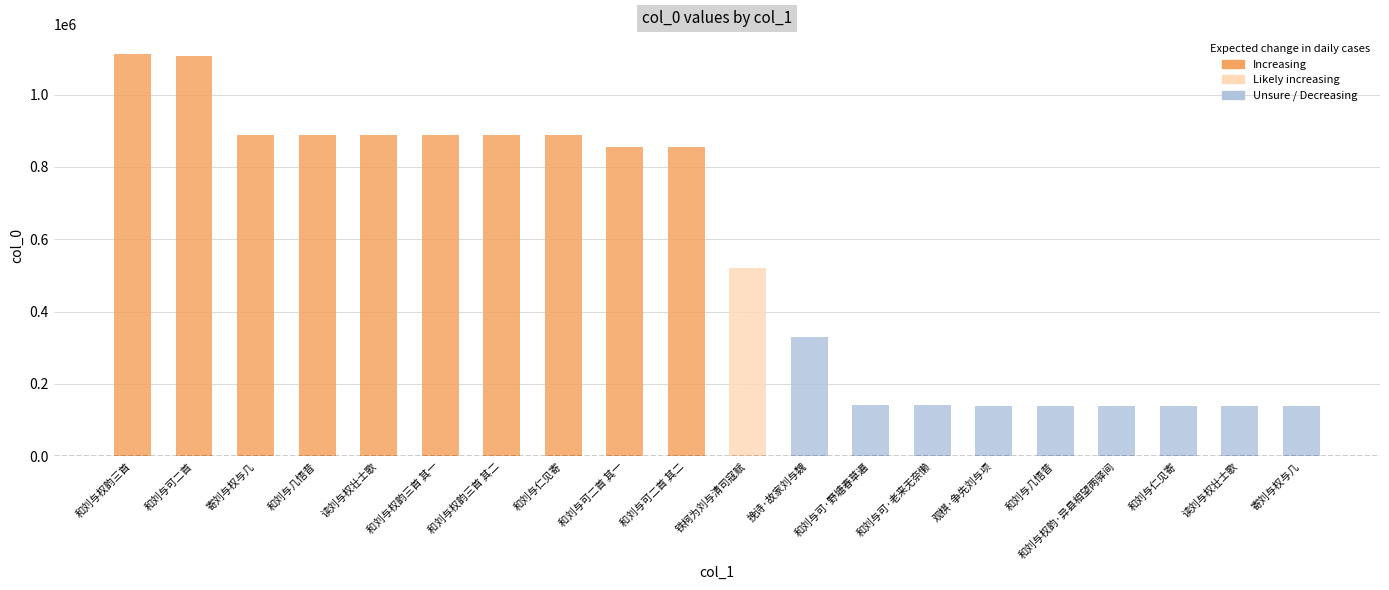

How many categories are shown in the chart?

20